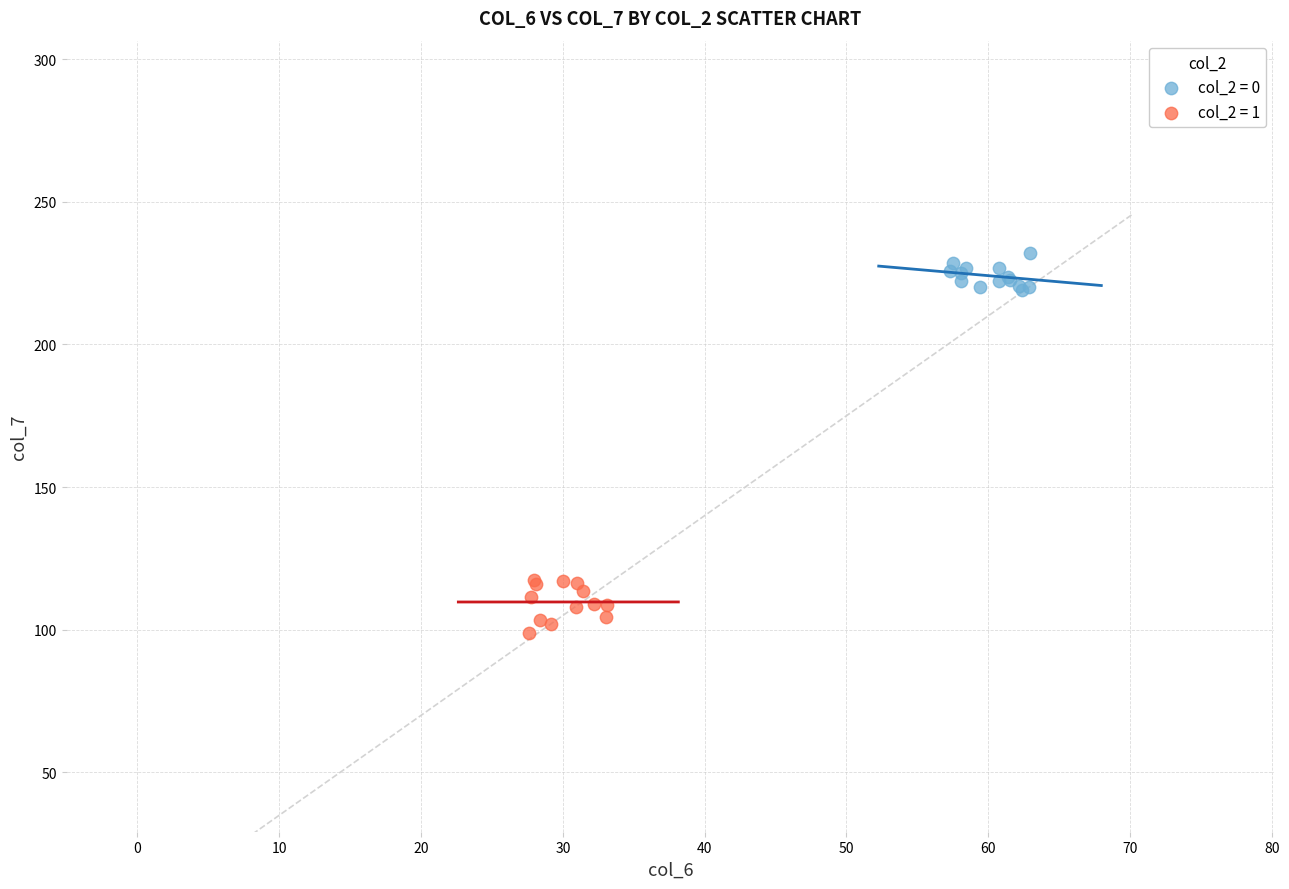

What are all the series names shown in the legend?

col_2 = 0, col_2 = 1